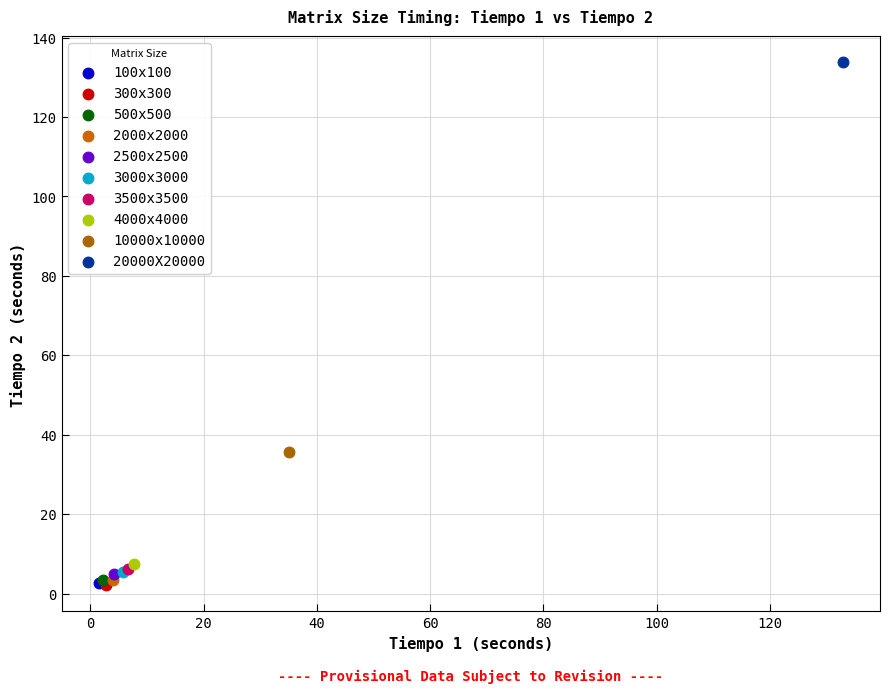

What are all the series names shown in the legend?

100x100, 300x300, 500x500, 2000x2000, 2500x2500, 3000x3000, 3500x3500, 4000x4000, 10000x10000, 20000X20000